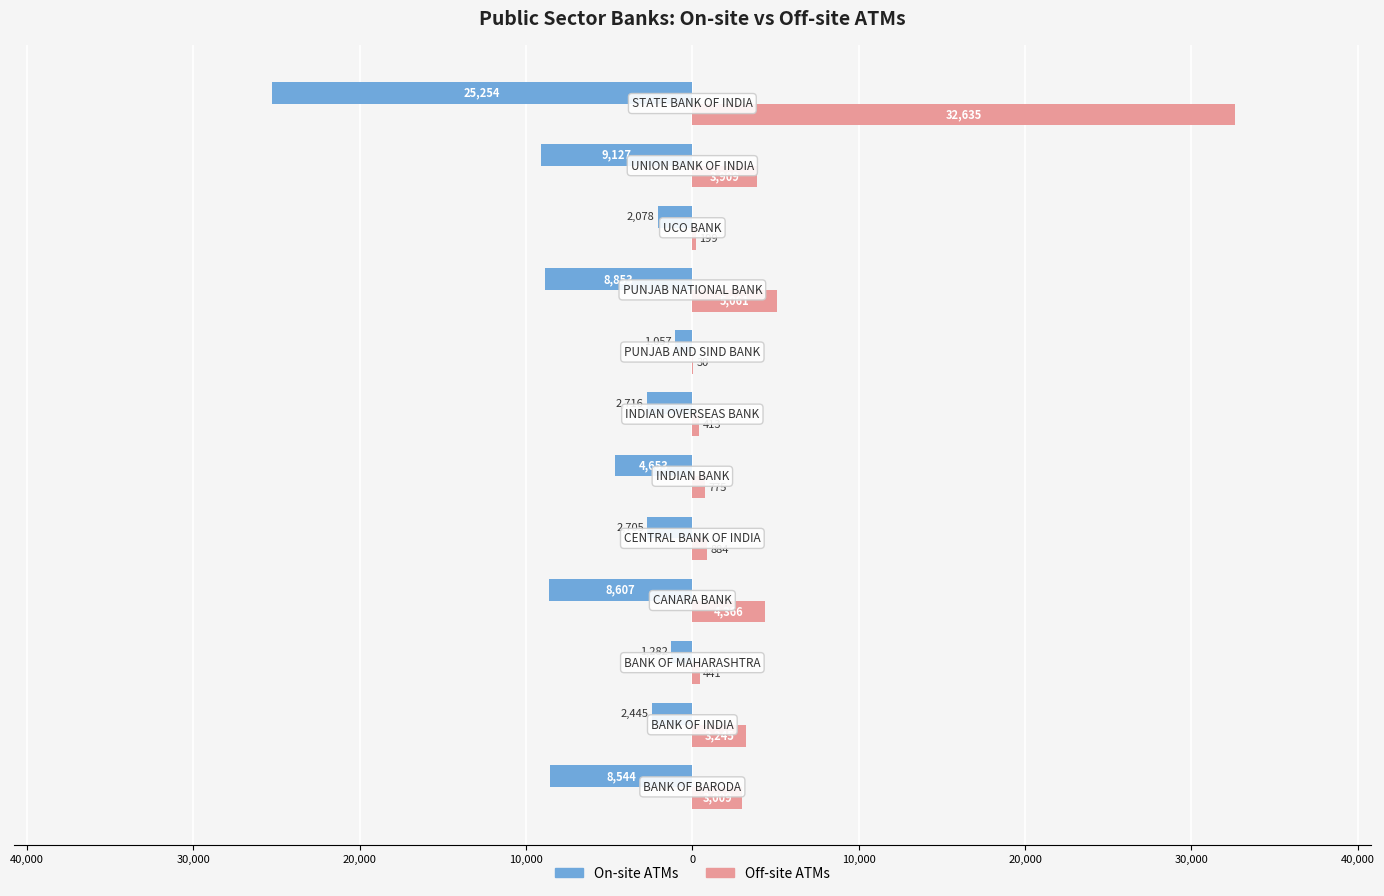

What are all the series names shown in the legend?

On-site ATMs, Off-site ATMs